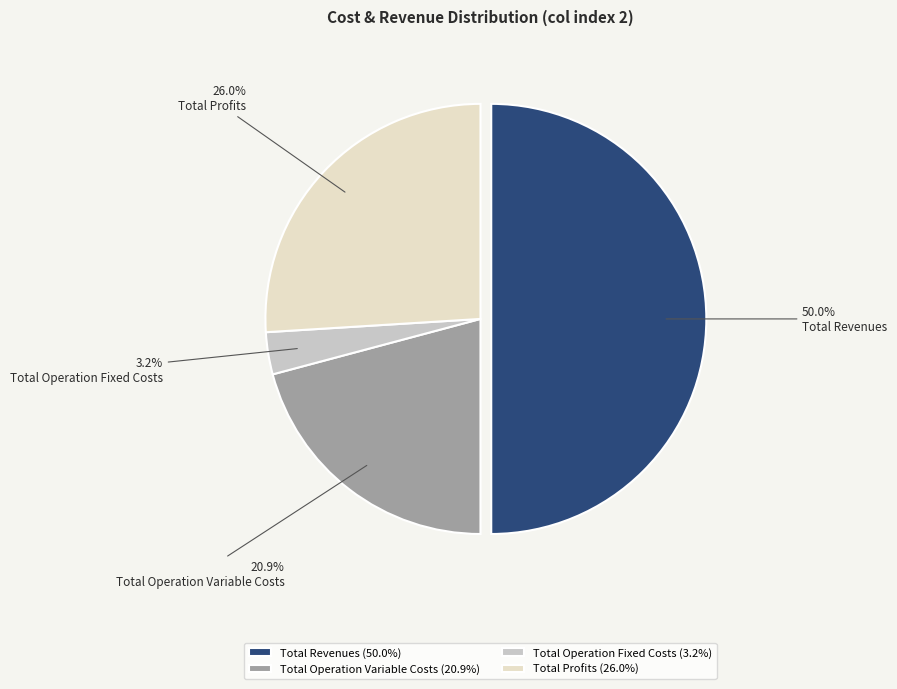

To the nearest percent, what portion does Total Operation Fixed Costs represent?

3%